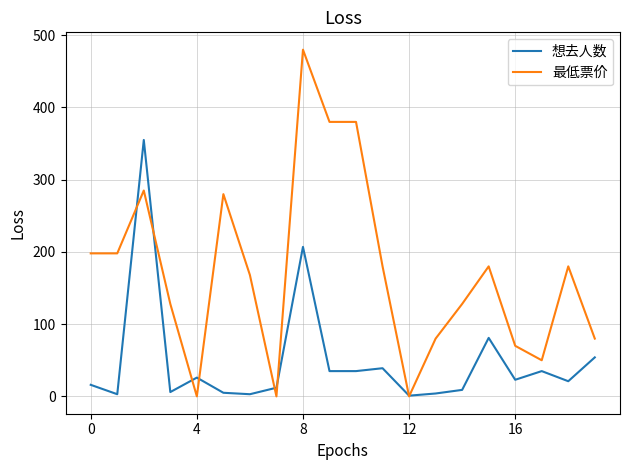

Which series has the largest range (max minus min)?

最低票价